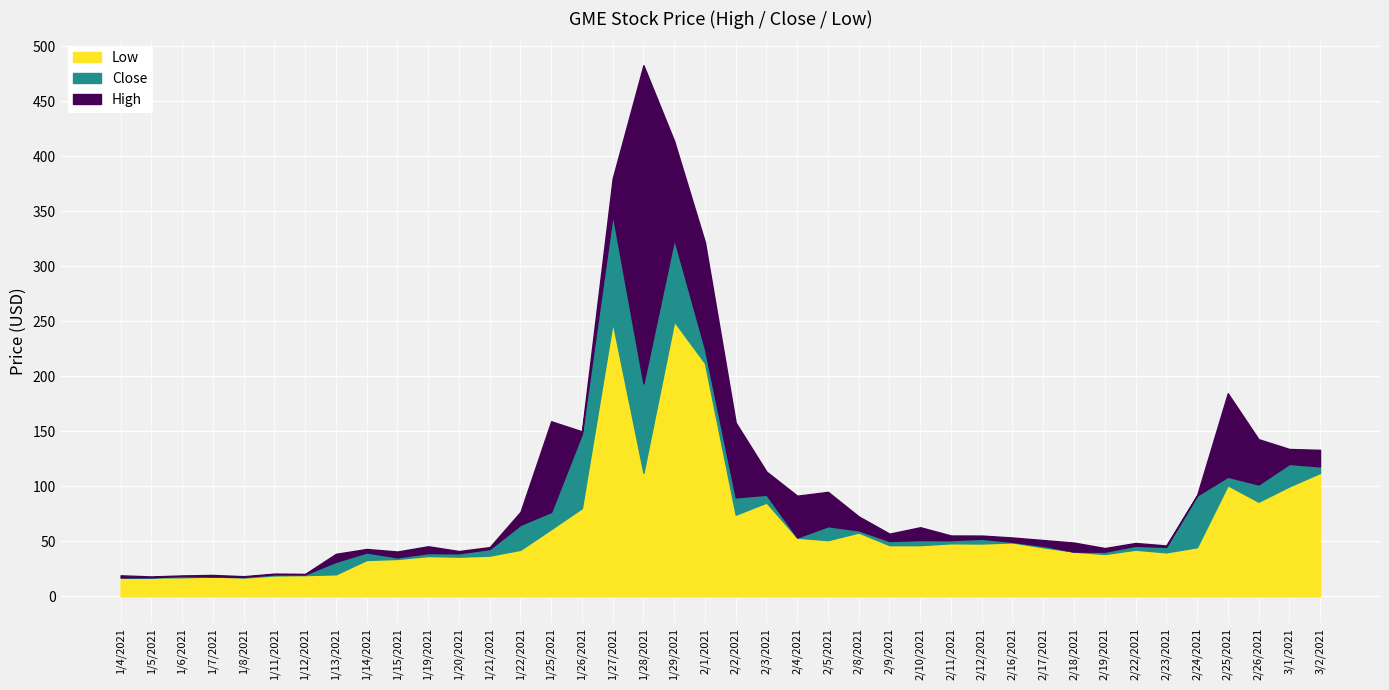

What is the average value of the Low series?

63.5